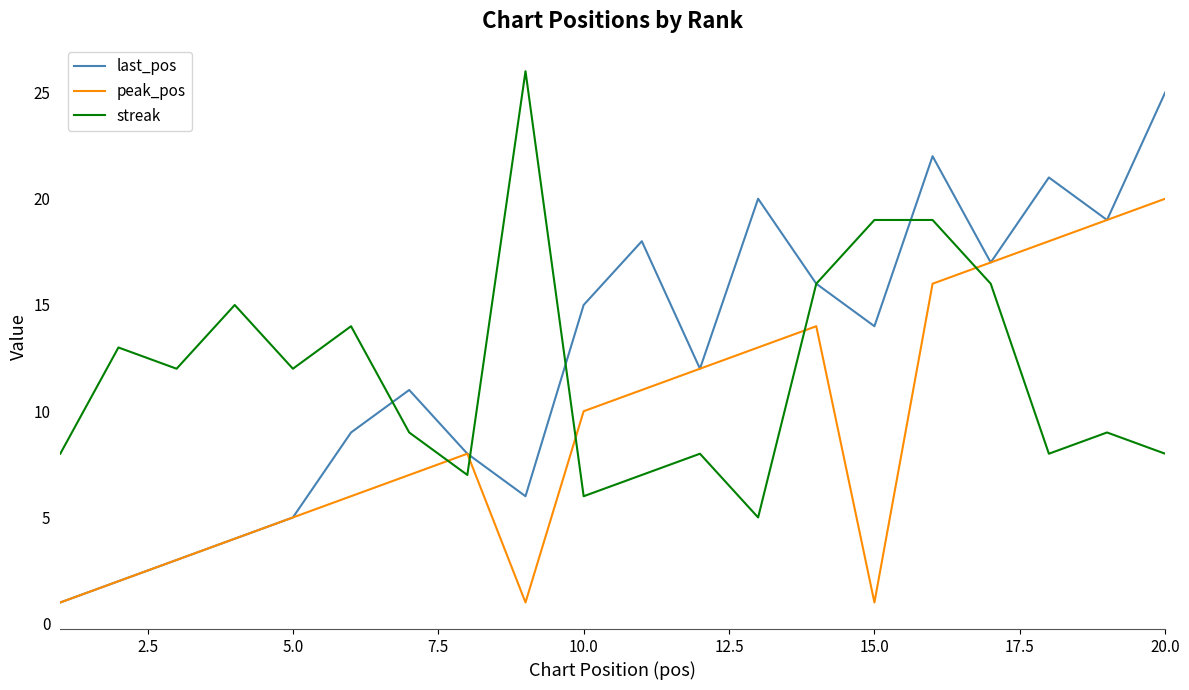

What is the sum of all peak_pos values?

188